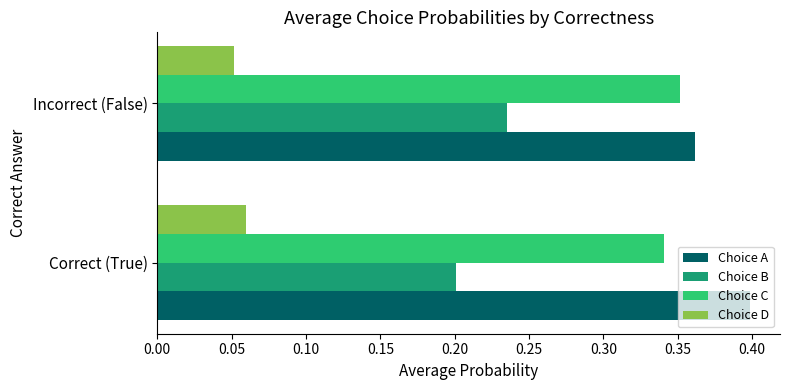

The Choice A series shows 0.6 at Correct (True). True or false?

False